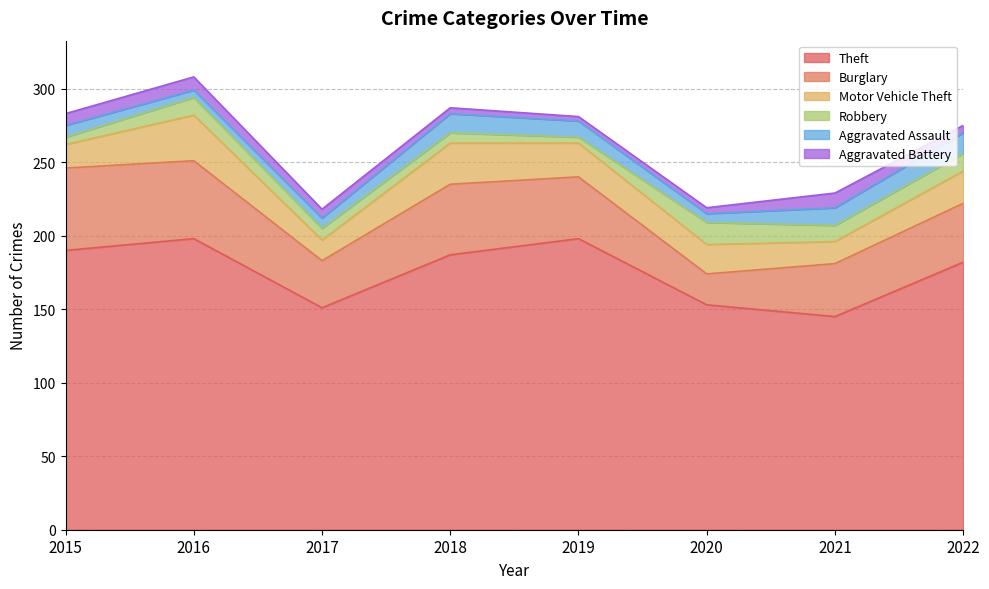

What is the highest value of the Robbery series?

15